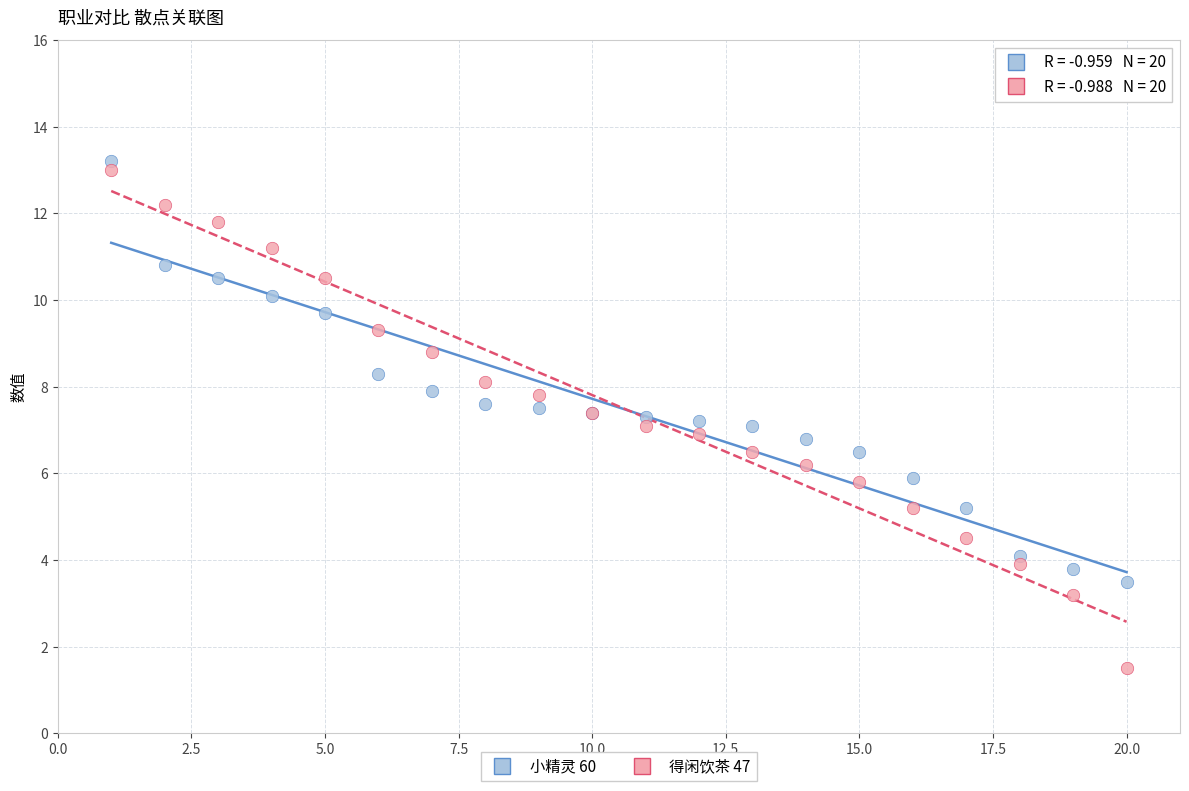

Which series has the widest spread of Y values?

得闲饮茶 47